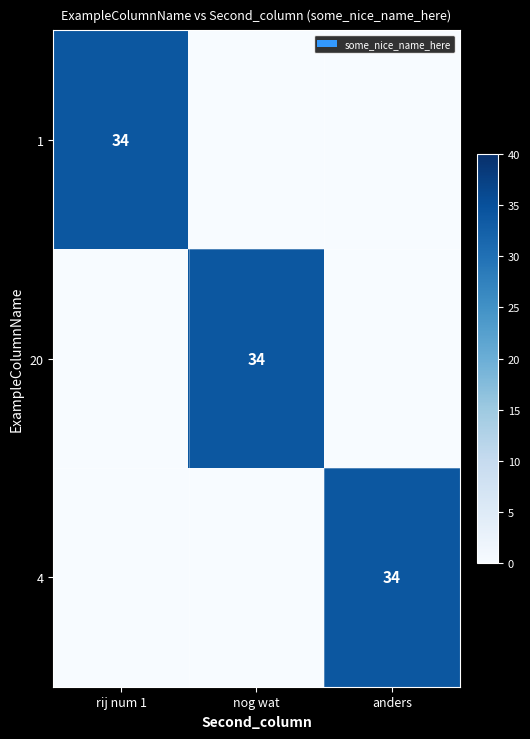

True or false: 20 has a value of 34 at nog wat.

True